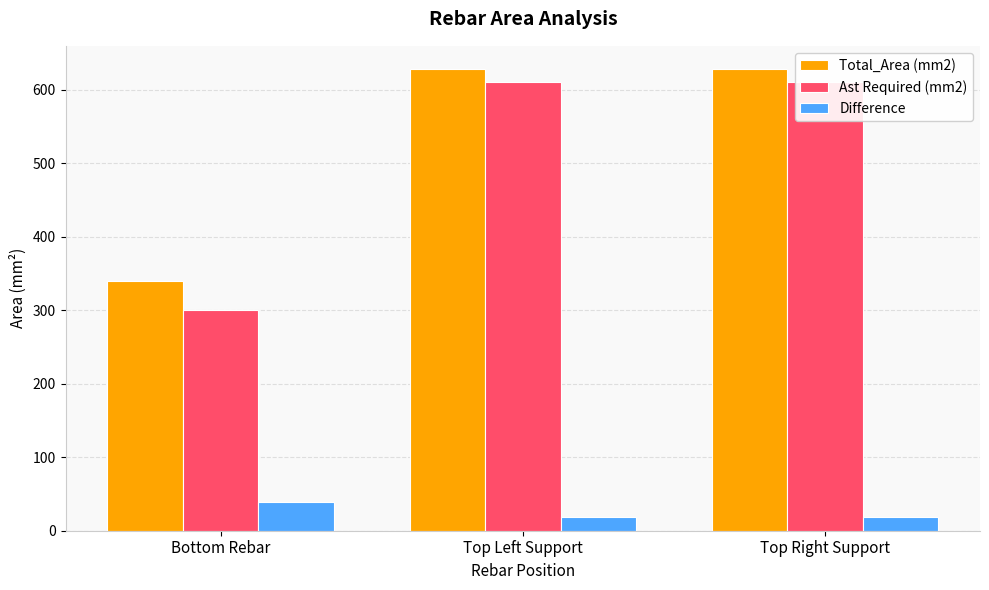

What is the highest value of the Ast Required (mm2) series?

610.0